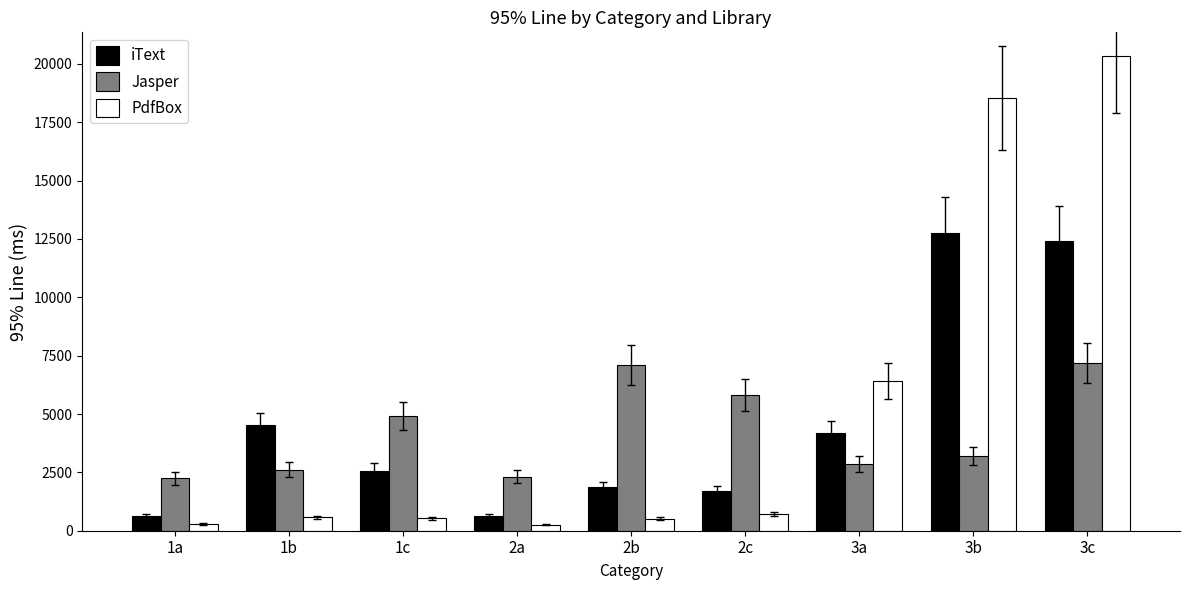

Which series changed the most between 1b and 3b?

PdfBox